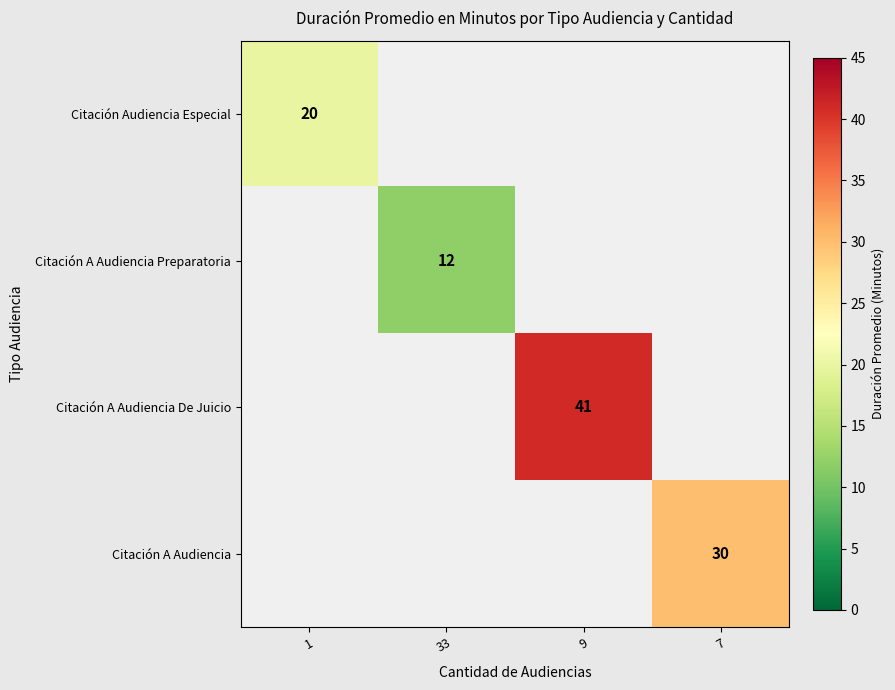

How many distinct data groups are displayed?

4